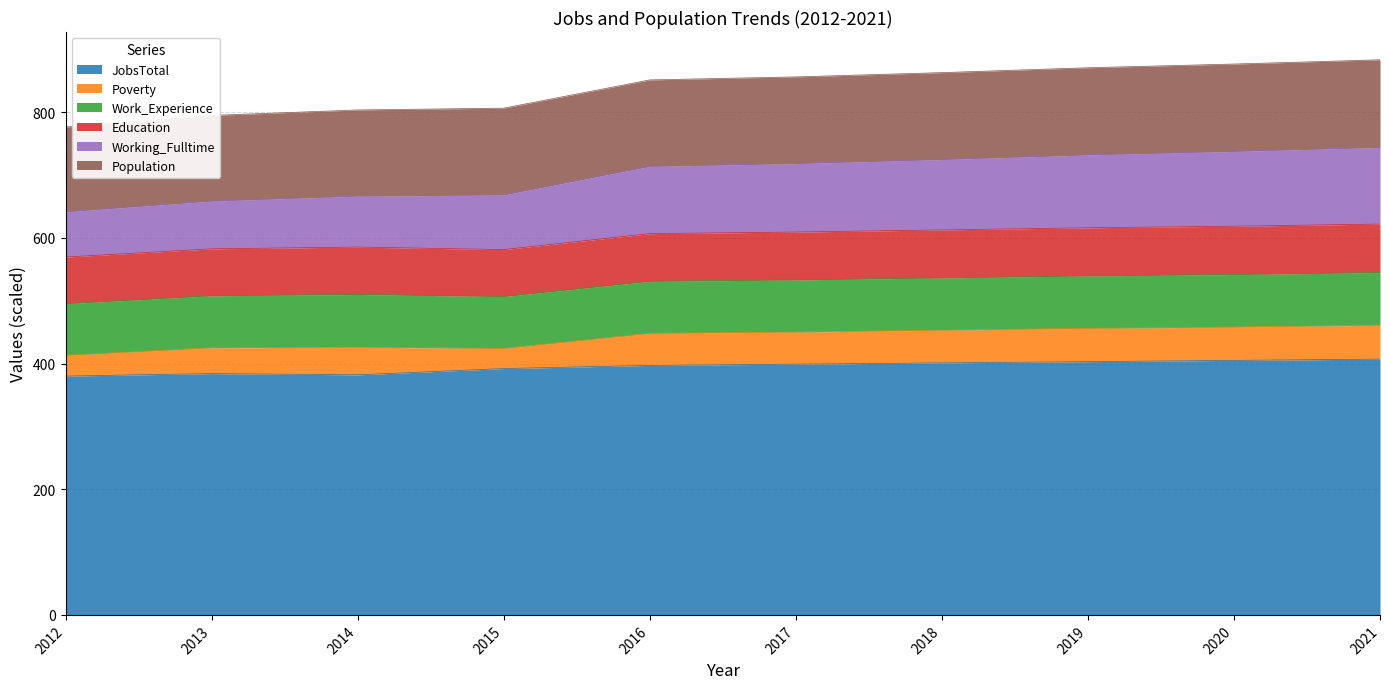

The value of JobsTotal at 2013 is 577.5. True or false?

False